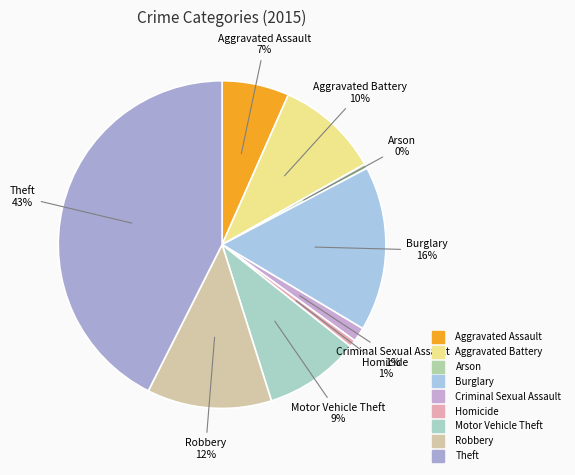

How many slices are in this pie chart?

9